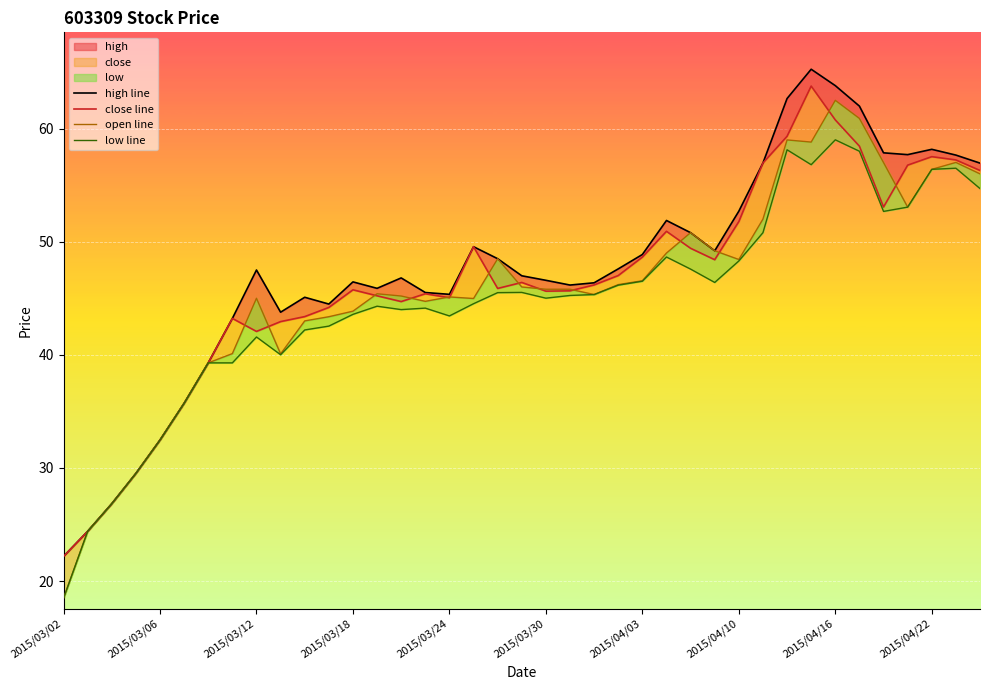

Which series has the largest range (max minus min)?

open line